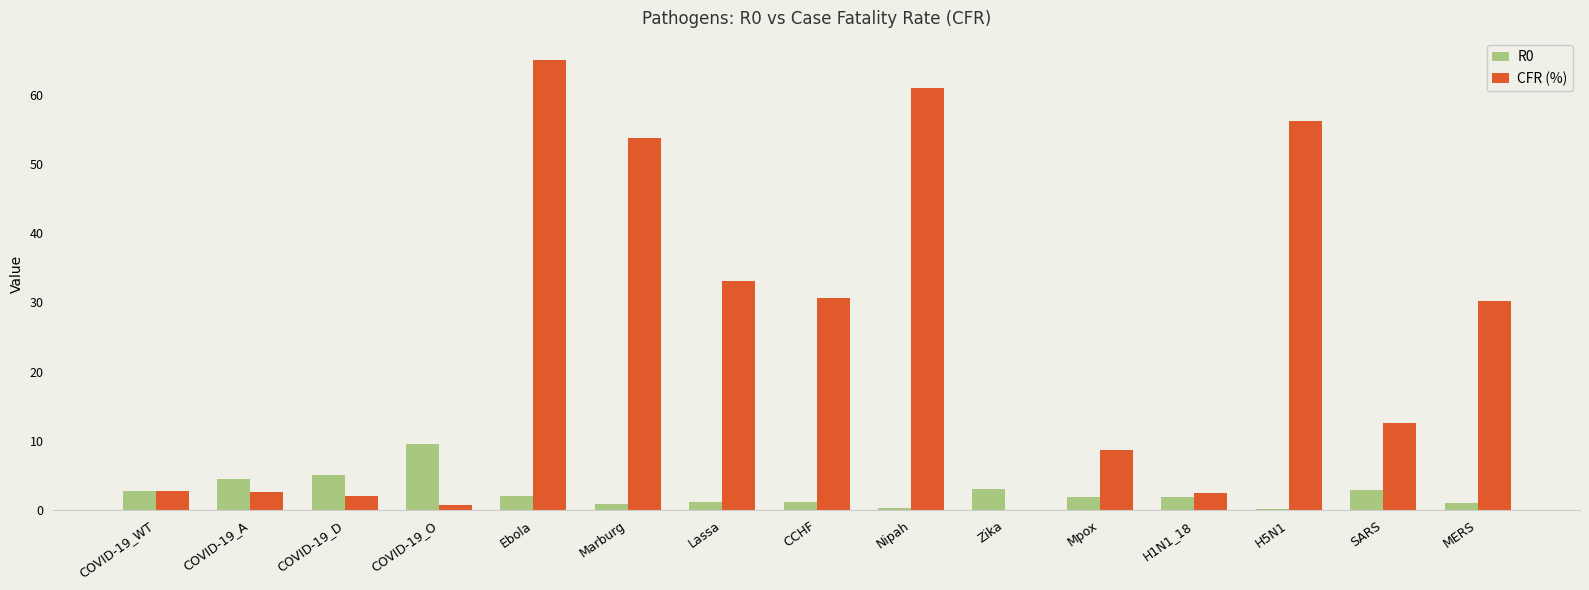

Which category has the highest value in the CFR (%) series?

Ebola